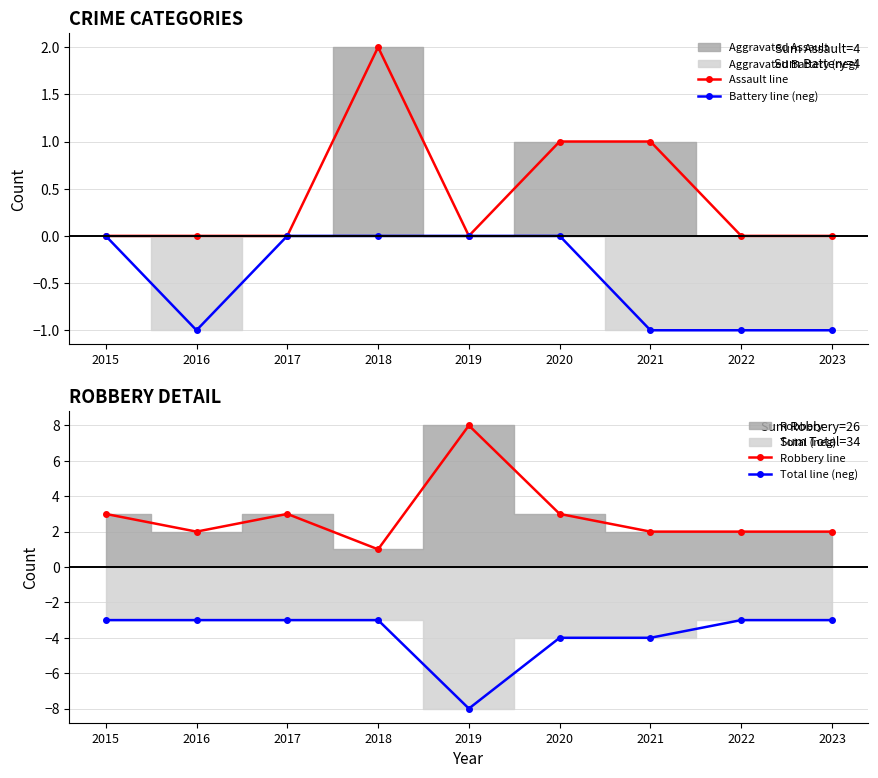

True or false: Robbery line and Total line (neg) cross at least once.

False